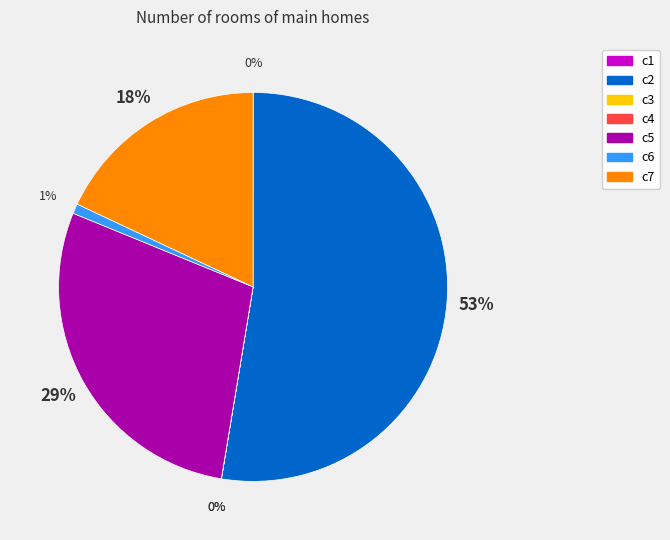

Is it true that c6 is 11% of the pie?

False